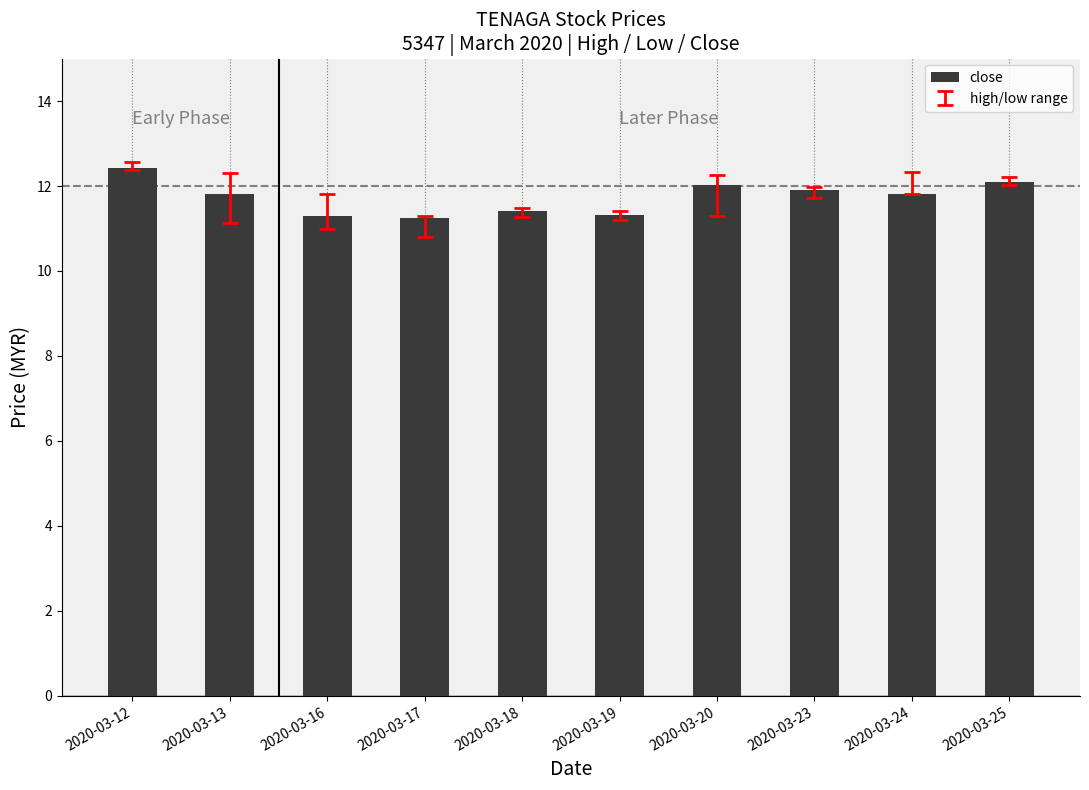

Which label corresponds to the largest value in the chart?

2020-03-12